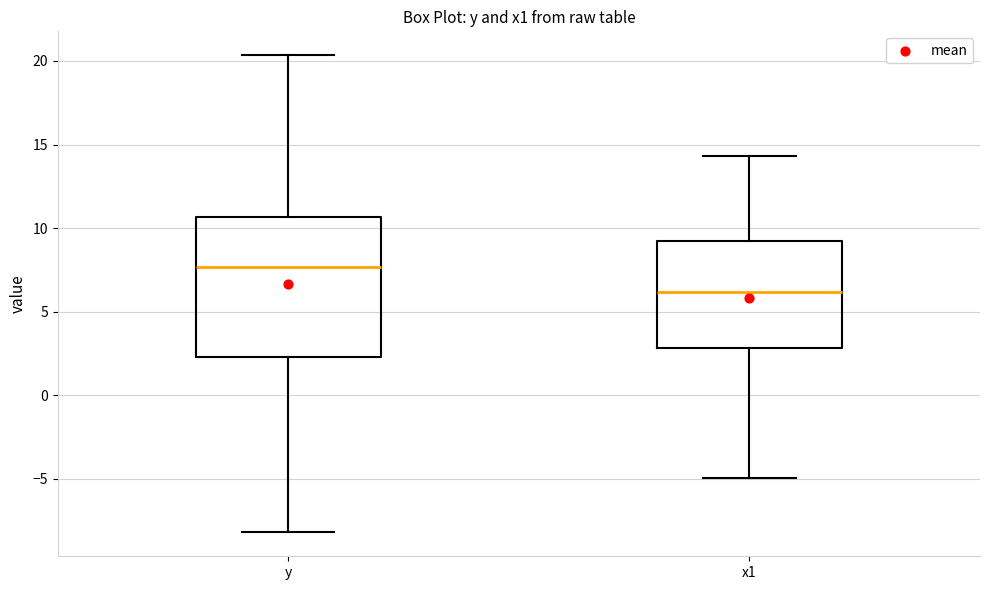

Comparing the boxes themselves (not the whiskers), which one is the tallest?

y